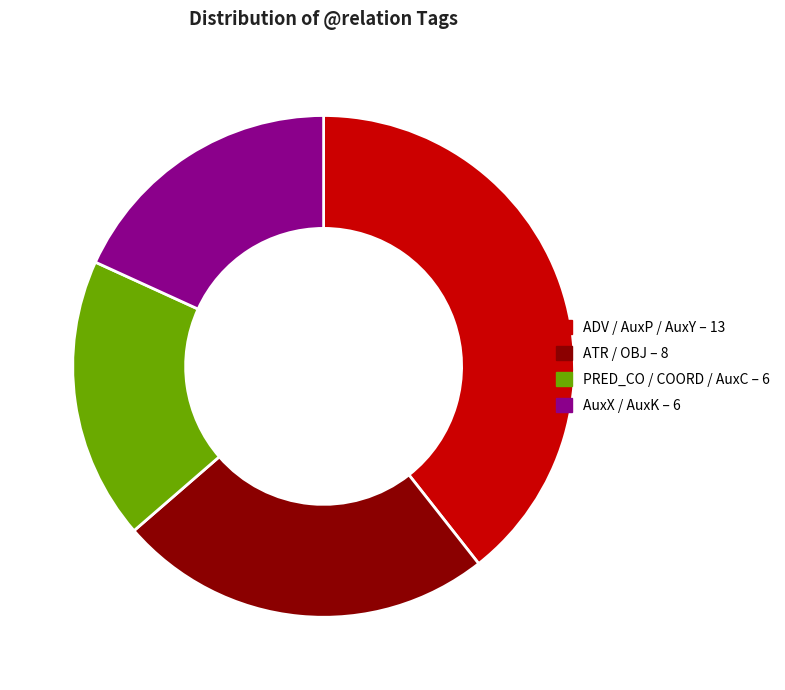

Is there a majority slice in this chart?

No